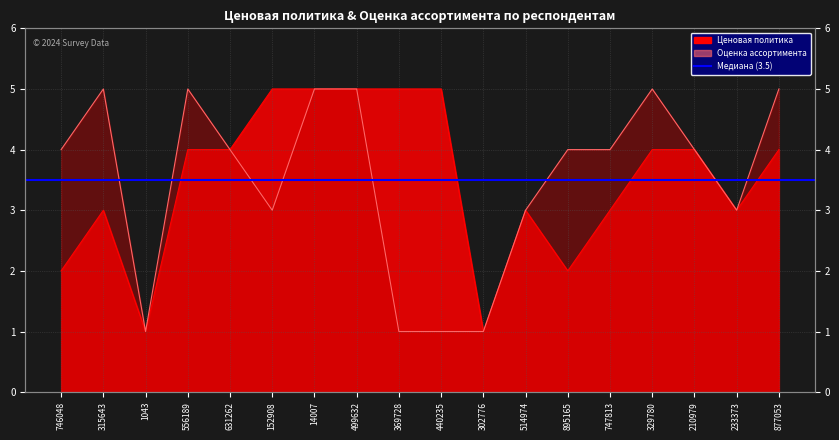

Is it true that Ценовая политика equals 7 at 877053?

False